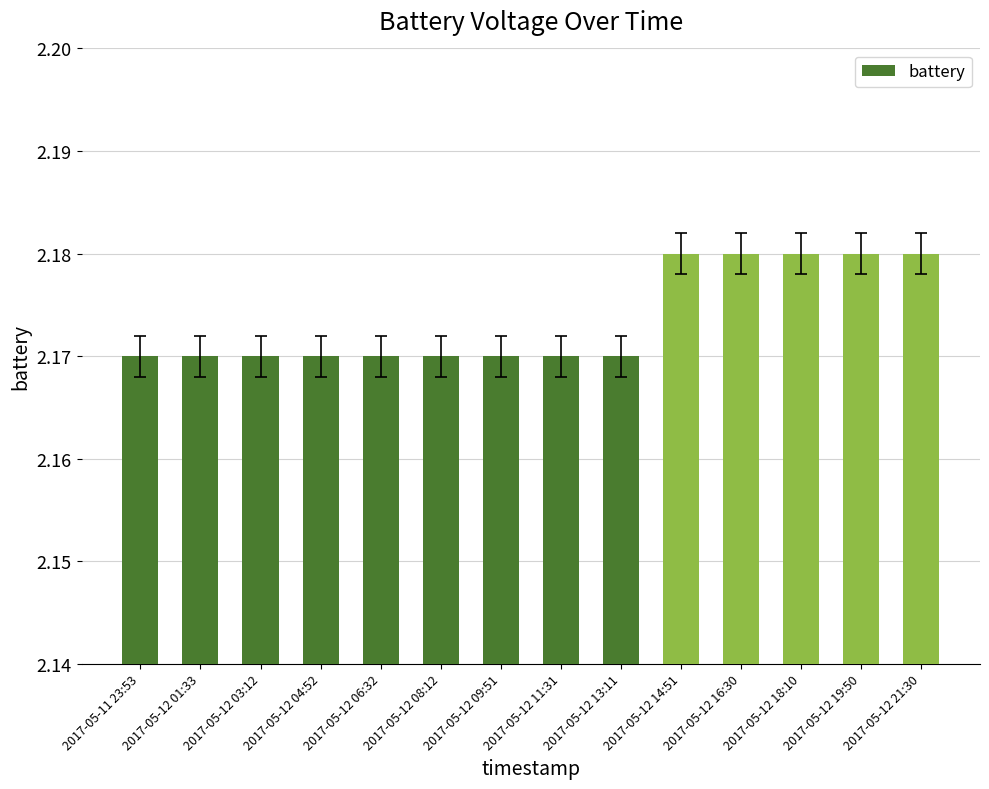

Count the number of data series in this chart.

1